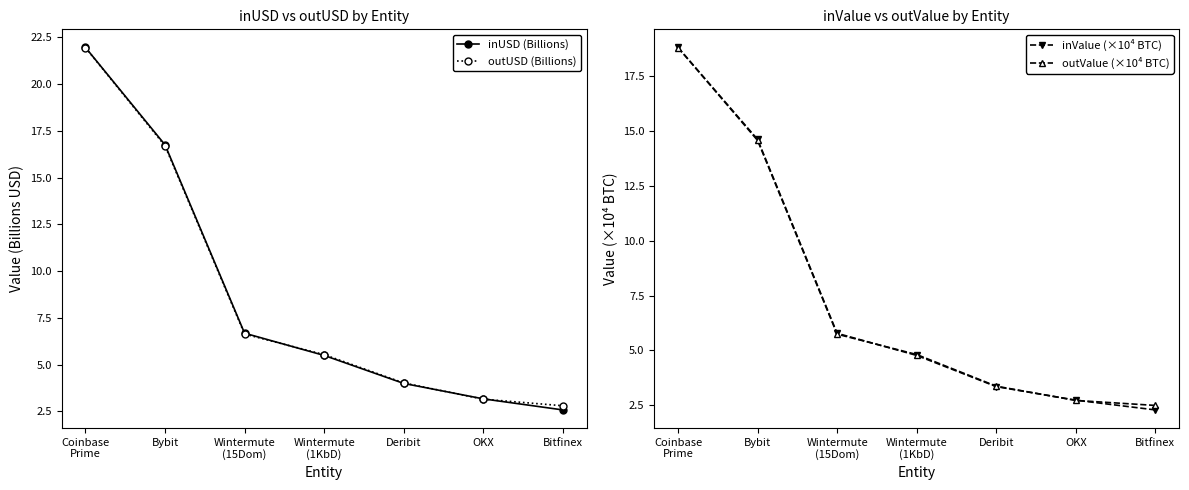

Reading left to right, extract all data points from this chart.

inUSD (Billions): 22.0	16.8	6.7	5.5	4.0	3.2	2.6
outUSD (Billions): 22.0	16.7	6.6	5.5	4.0	3.1	2.8
inValue (×10⁴ BTC): 18.8	14.6	5.8	4.8	3.4	2.7	2.3
outValue (×10⁴ BTC): 18.8	14.6	5.7	4.8	3.4	2.7	2.5